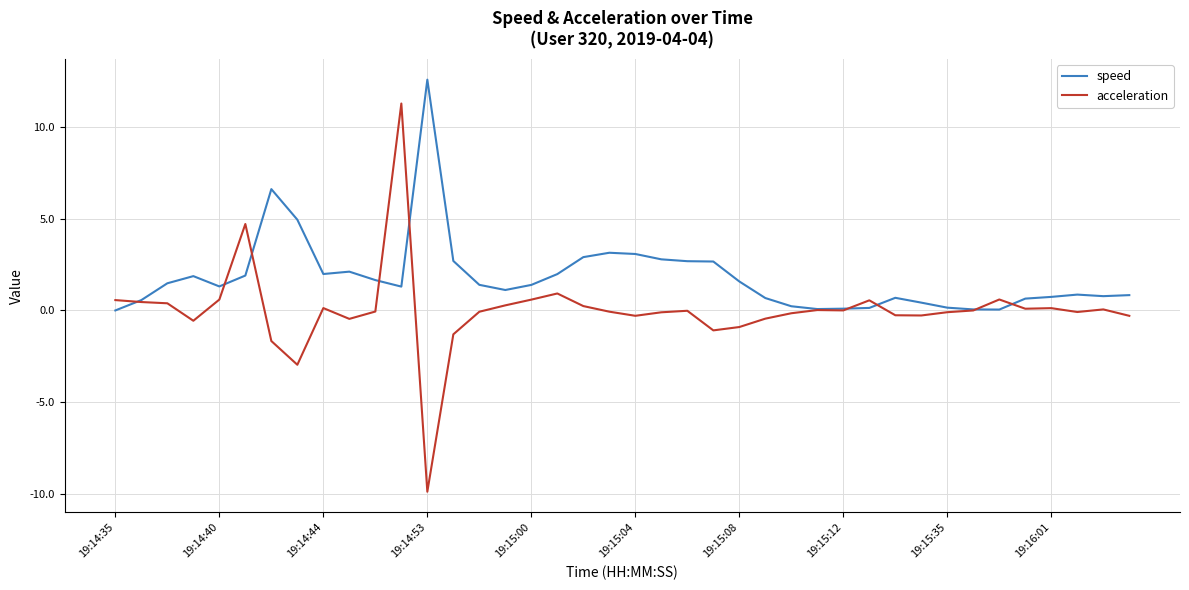

What is the maximum value shown in the chart?

12.6